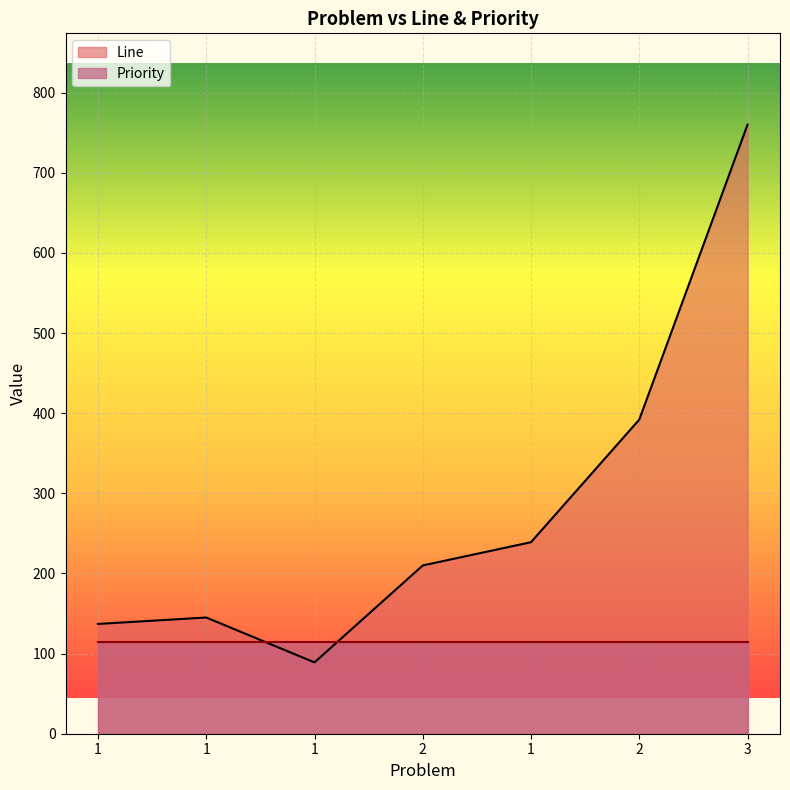

What is the value of the 4th point from the left?

210